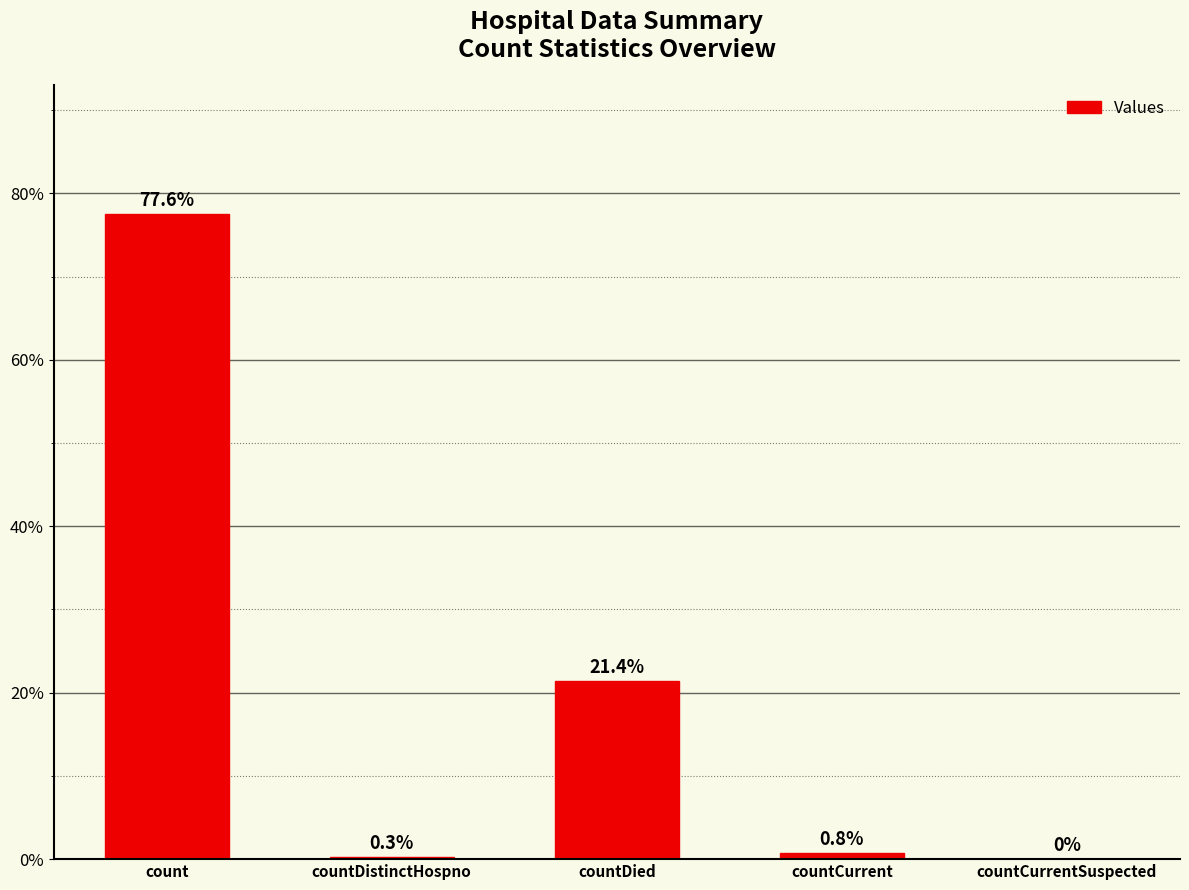

What is the change in value from countDied to countCurrent?

-20.6